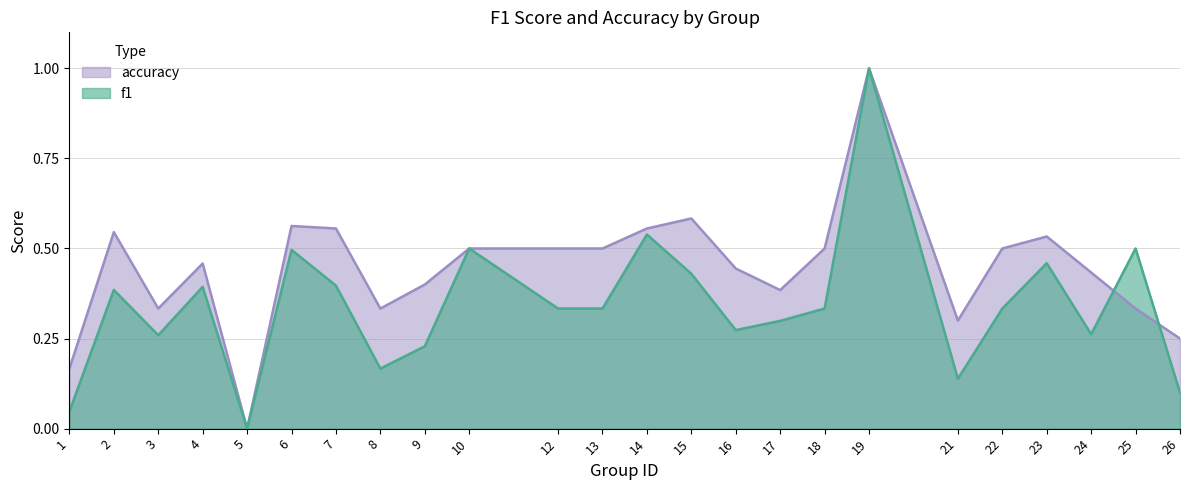

List the series in order of their overall mean, lowest first.

f1, accuracy